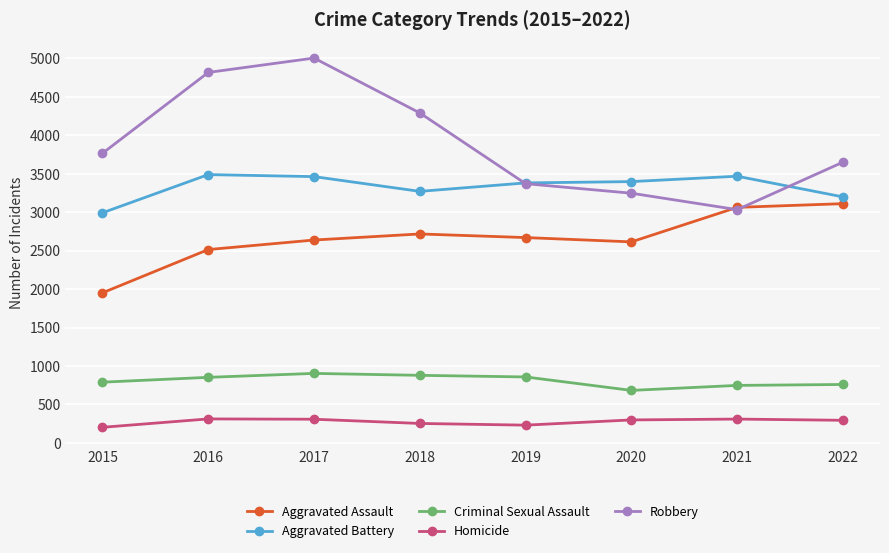

Which series ends up on top after the final intersection of Robbery and Aggravated Assault?

Robbery